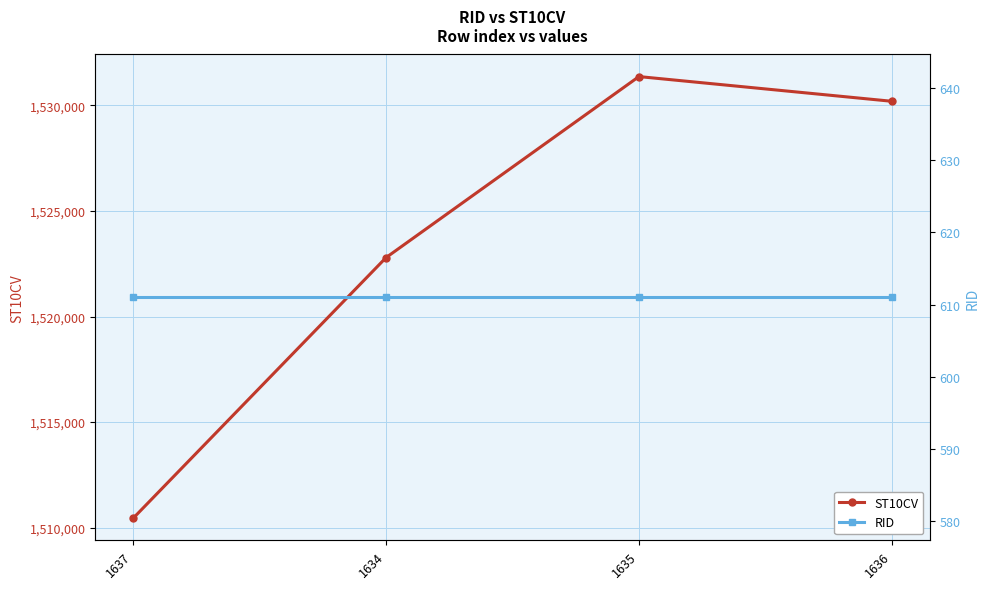

Where is ST10CV nearest to the value 1520905?

1634